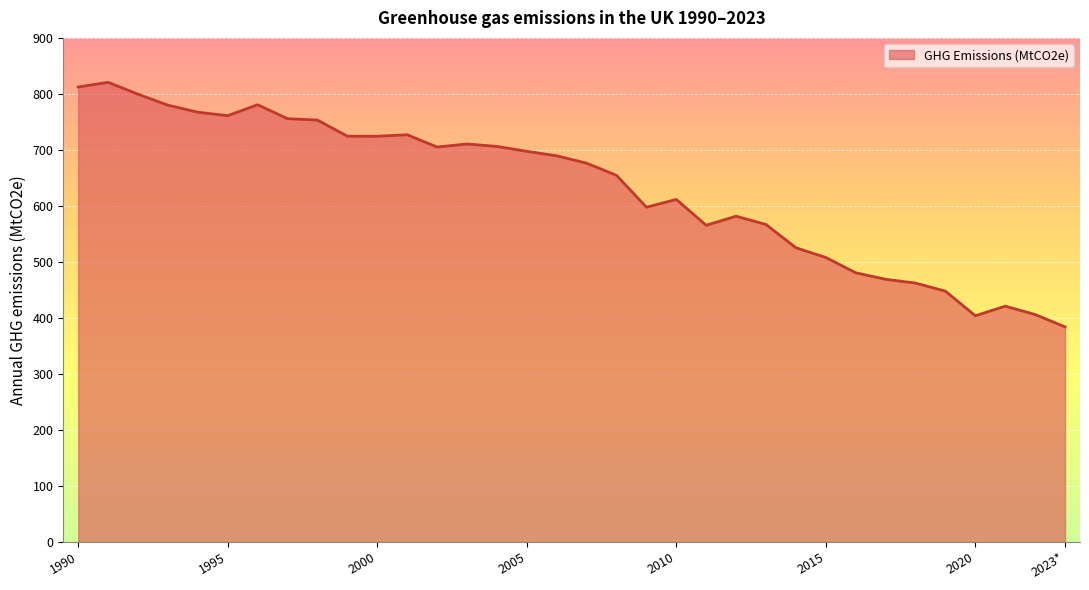

True or false: the data has more than 1 interior local peaks.

True